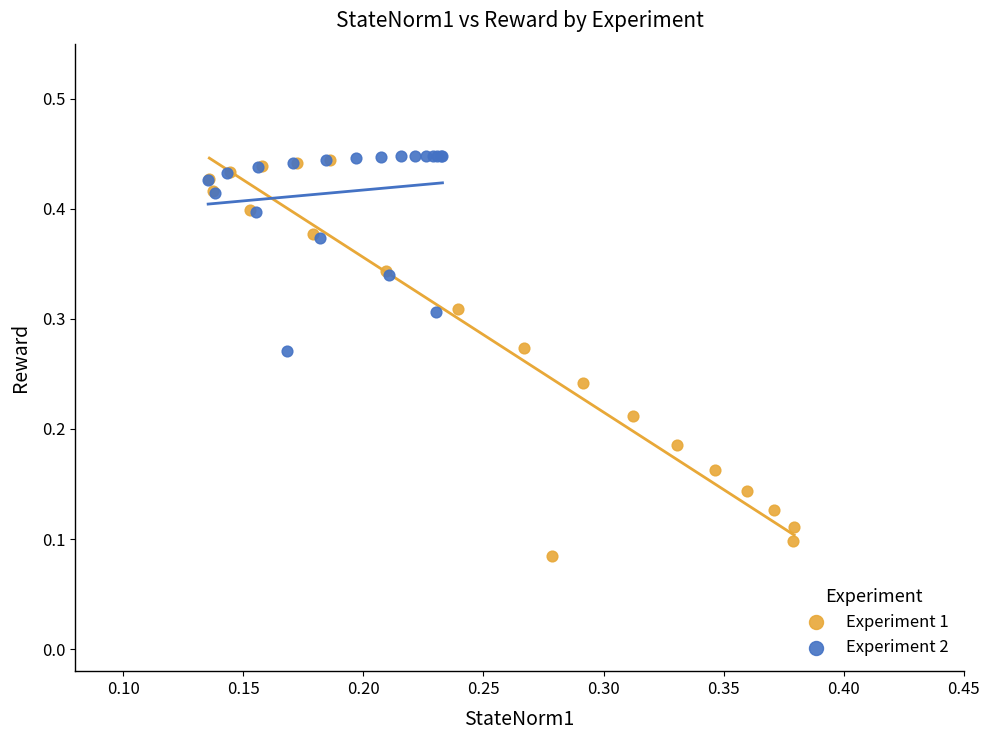

Which series reaches the minimum Y coordinate?

Experiment 1